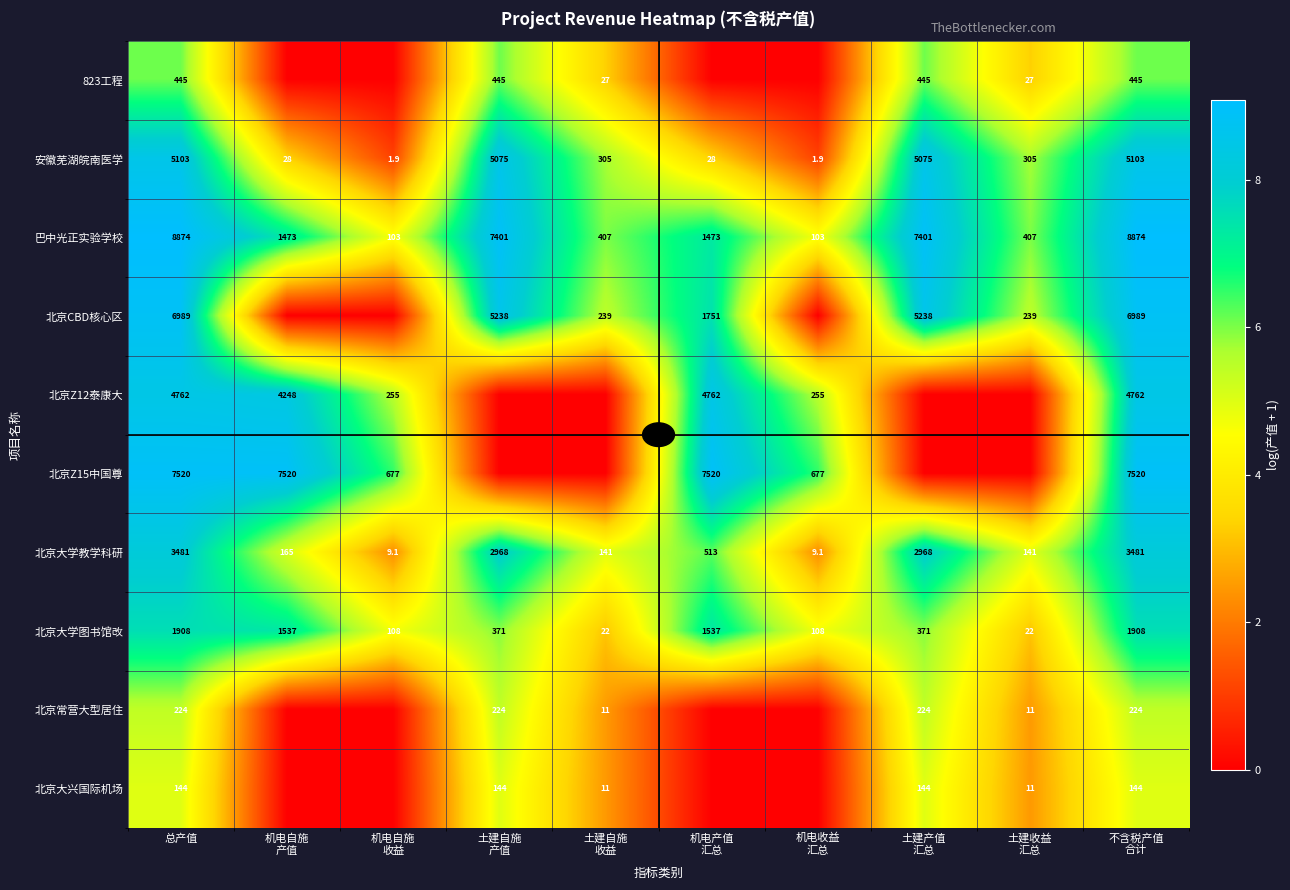

What is the sum of all 安徽芜湖皖南医学 values?

21025.8